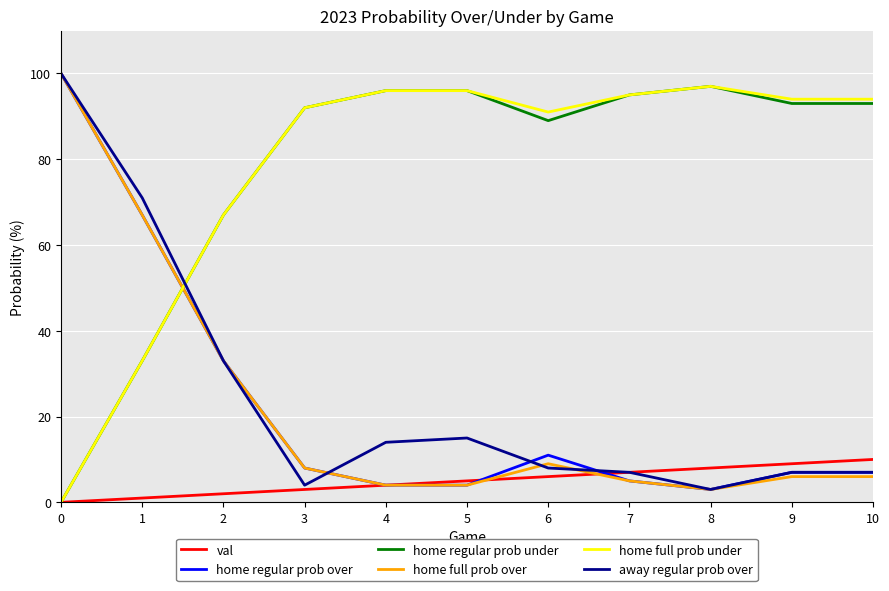

Reading left to right, transcribe all the data shown in this chart.

val: 0=0	1=1	2=2	3=3	4=4	5=5	6=6	7=7	8=8	9=9	10=10
home regular prob over: 0=100	1=67	2=33	3=8	4=4	5=4	6=11	7=5	8=3	9=7	10=7
home regular prob under: 0=0	1=33	2=67	3=92	4=96	5=96	6=89	7=95	8=97	9=93	10=93
home full prob over: 0=100	1=67	2=33	3=8	4=4	5=4	6=9	7=5	8=3	9=6	10=6
home full prob under: 0=0	1=33	2=67	3=92	4=96	5=96	6=91	7=95	8=97	9=94	10=94
away regular prob over: 0=100	1=71	2=33	3=4	4=14	5=15	6=8	7=7	8=3	9=7	10=7